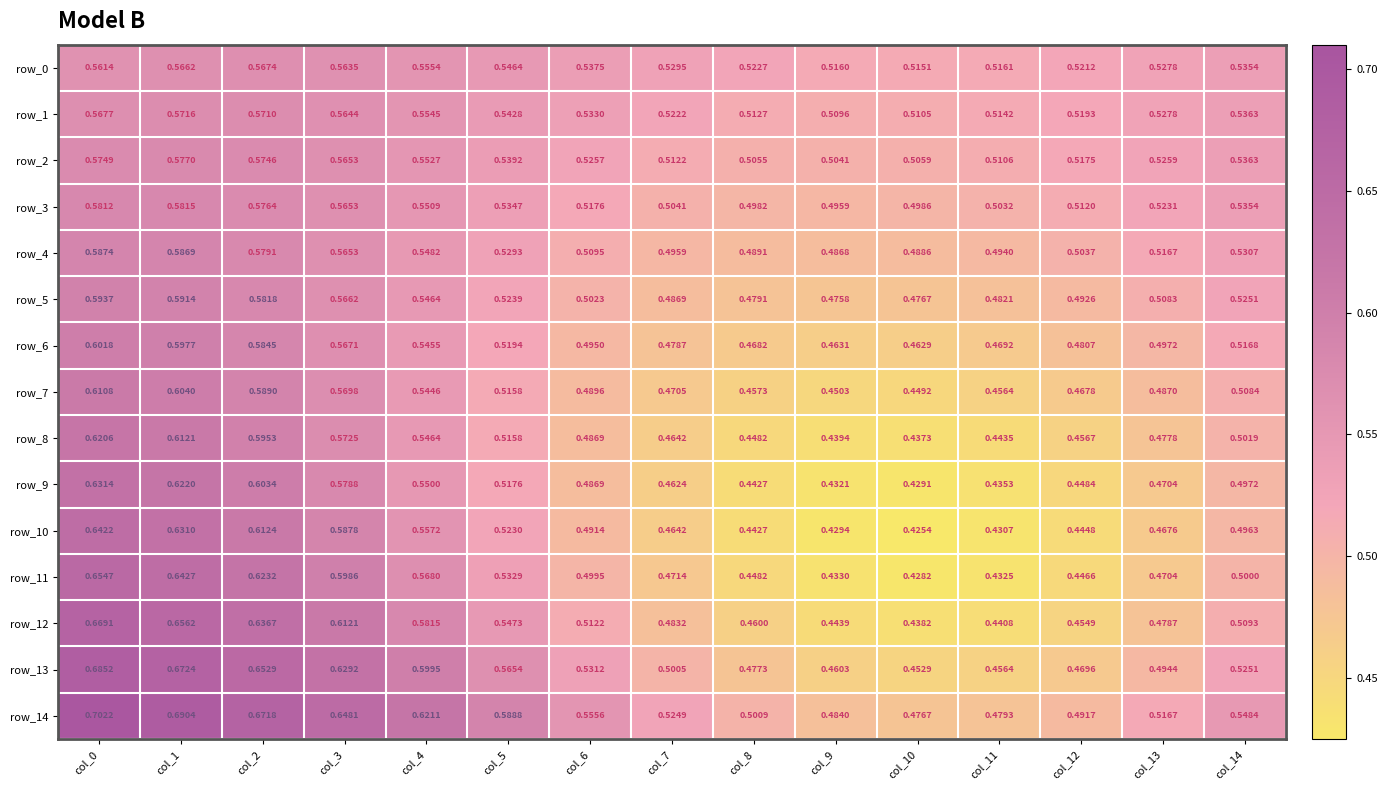

Reading left to right, extract all data points from this chart.

row_0: 0.6	0.6	0.6	0.6	0.6	0.5	0.5	0.5	0.5	0.5	0.5	0.5	0.5	0.5	0.5
row_1: 0.6	0.6	0.6	0.6	0.6	0.5	0.5	0.5	0.5	0.5	0.5	0.5	0.5	0.5	0.5
row_2: 0.6	0.6	0.6	0.6	0.6	0.5	0.5	0.5	0.5	0.5	0.5	0.5	0.5	0.5	0.5
row_3: 0.6	0.6	0.6	0.6	0.6	0.5	0.5	0.5	0.5	0.5	0.5	0.5	0.5	0.5	0.5
row_4: 0.6	0.6	0.6	0.6	0.5	0.5	0.5	0.5	0.5	0.5	0.5	0.5	0.5	0.5	0.5
row_5: 0.6	0.6	0.6	0.6	0.5	0.5	0.5	0.5	0.5	0.5	0.5	0.5	0.5	0.5	0.5
row_6: 0.6	0.6	0.6	0.6	0.5	0.5	0.5	0.5	0.5	0.5	0.5	0.5	0.5	0.5	0.5
row_7: 0.6	0.6	0.6	0.6	0.5	0.5	0.5	0.5	0.5	0.5	0.4	0.5	0.5	0.5	0.5
row_8: 0.6	0.6	0.6	0.6	0.5	0.5	0.5	0.5	0.4	0.4	0.4	0.4	0.5	0.5	0.5
row_9: 0.6	0.6	0.6	0.6	0.6	0.5	0.5	0.5	0.4	0.4	0.4	0.4	0.4	0.5	0.5
row_10: 0.6	0.6	0.6	0.6	0.6	0.5	0.5	0.5	0.4	0.4	0.4	0.4	0.4	0.5	0.5
row_11: 0.7	0.6	0.6	0.6	0.6	0.5	0.5	0.5	0.4	0.4	0.4	0.4	0.4	0.5	0.5
row_12: 0.7	0.7	0.6	0.6	0.6	0.5	0.5	0.5	0.5	0.4	0.4	0.4	0.5	0.5	0.5
row_13: 0.7	0.7	0.7	0.6	0.6	0.6	0.5	0.5	0.5	0.5	0.5	0.5	0.5	0.5	0.5
row_14: 0.7	0.7	0.7	0.6	0.6	0.6	0.6	0.5	0.5	0.5	0.5	0.5	0.5	0.5	0.5